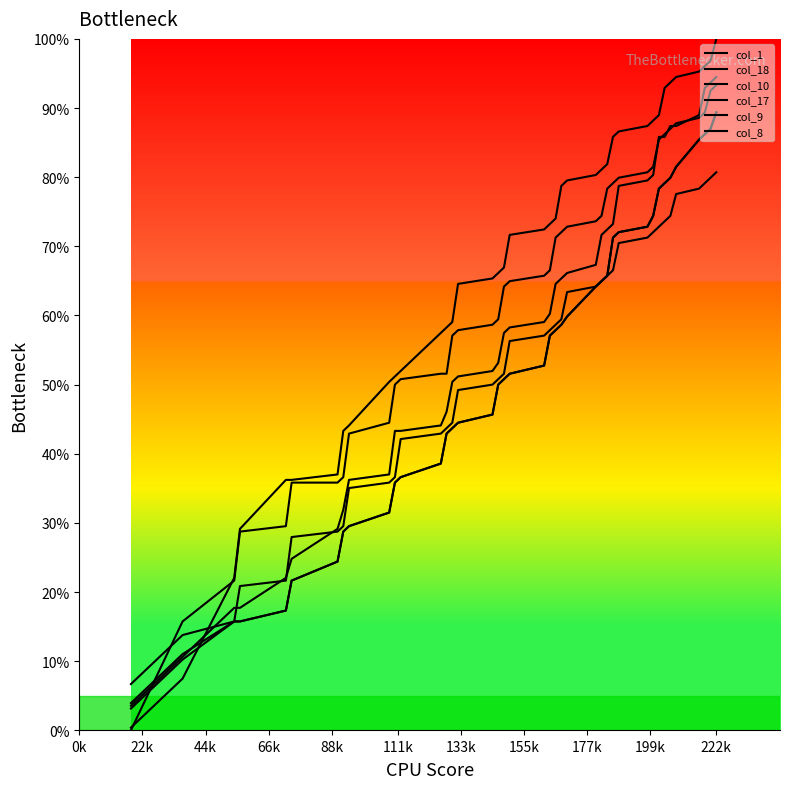

Does the chart have visible grid lines?

No